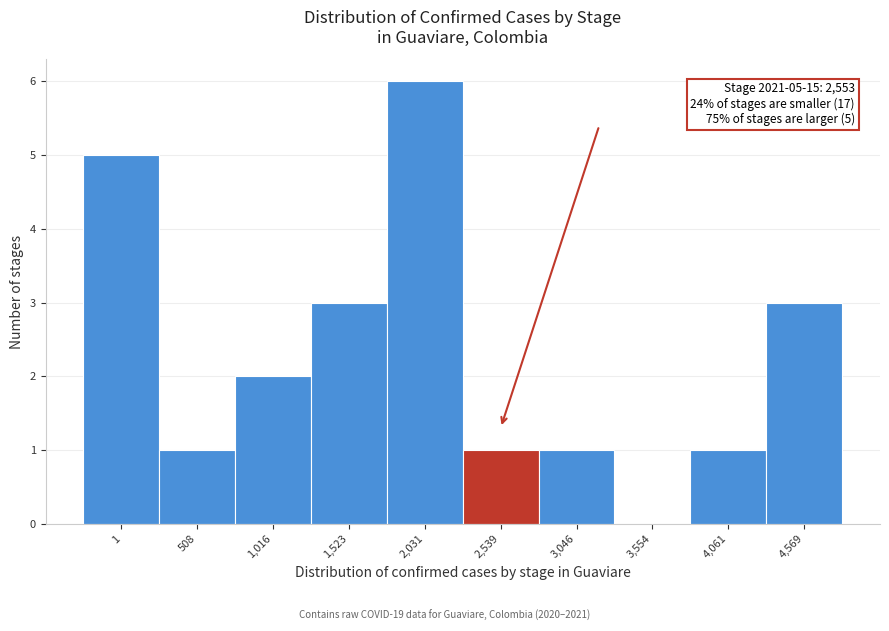

Reading left to right, extract all data points from this chart.

1=5	508=1	1,016=2	1,523=3	2,031=6	2,539=1	3,046=1	3,554=0	4,061=1	4,569=3